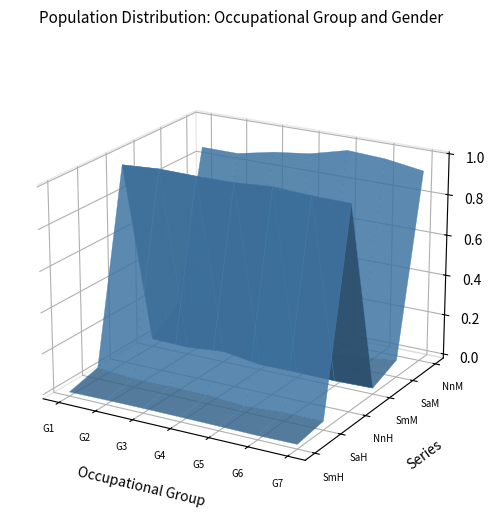

Reading left to right, what are all the values shown in this chart?

Si muchas veces Hombre: 0=0.0	1=0.0	2=0.0	3=0.0	4=0.0	5=0.0	6=0.0
Si alguna vez Hombre: 0=0.0	1=0.0	2=0.0	3=0.0	4=0.0	5=0.0	6=0.0
No nunca Hombre: 0=1.0	1=1.0	2=1.0	3=1.0	4=1.0	5=1.0	6=1.0
Si muchas veces Mujer: 0=0.0	1=0.0	2=0.0	3=0.0	4=0.0	5=0.0	6=0.0
Si alguna vez Mujer: 0=0.1	1=0.1	2=0.1	3=0.1	4=0.0	5=0.0	6=0.1
No nunca Mujer: 0=0.9	1=0.9	2=0.9	3=0.9	4=1.0	5=1.0	6=0.9